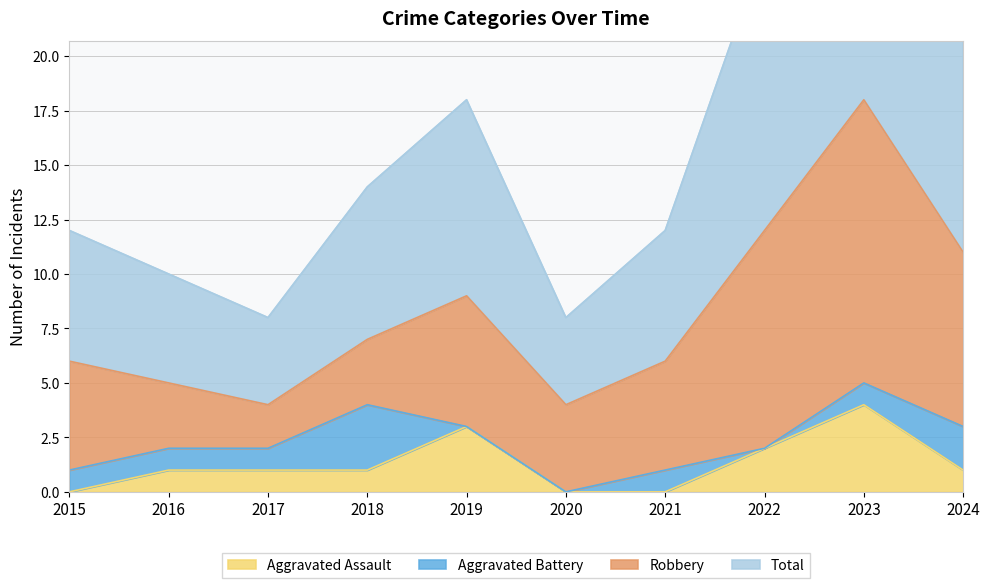

At which label does Total first exceed 14?

2019